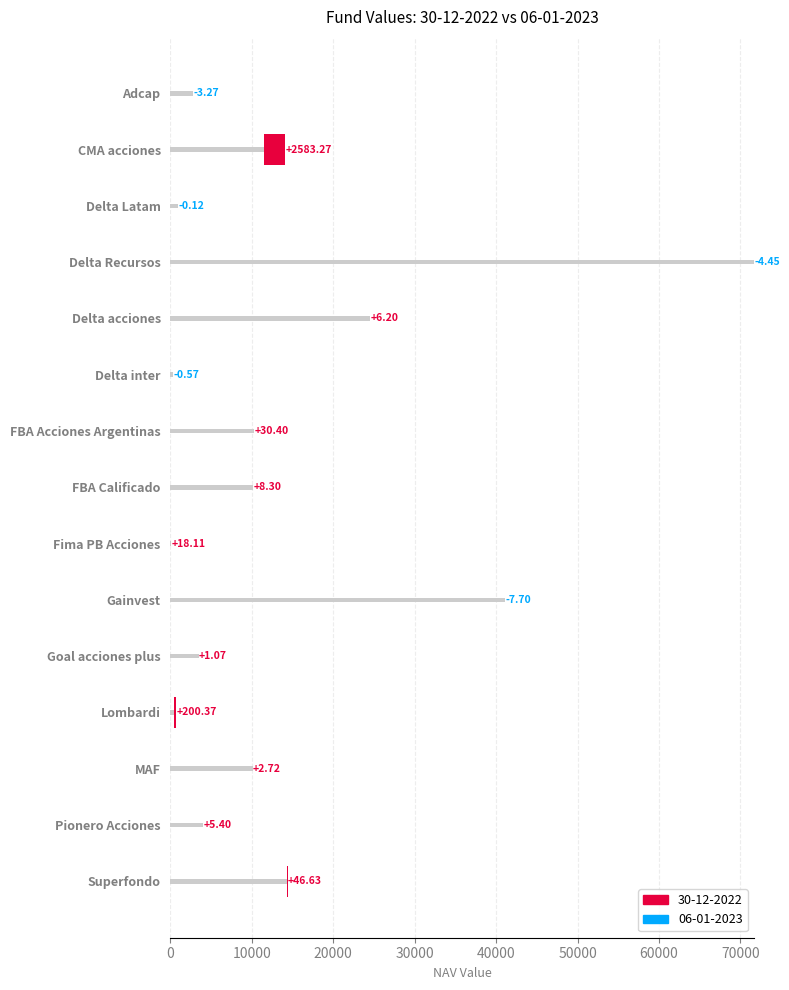

List the labels in order of value, largest first.

Delta Recursos, Gainvest, Delta acciones, Superfondo, CMA acciones, FBA Acciones Argentinas, FBA Calificado, MAF, Pionero Acciones, Goal acciones plus, Adcap, Delta Latam, Lombardi, Delta inter, Fima PB Acciones